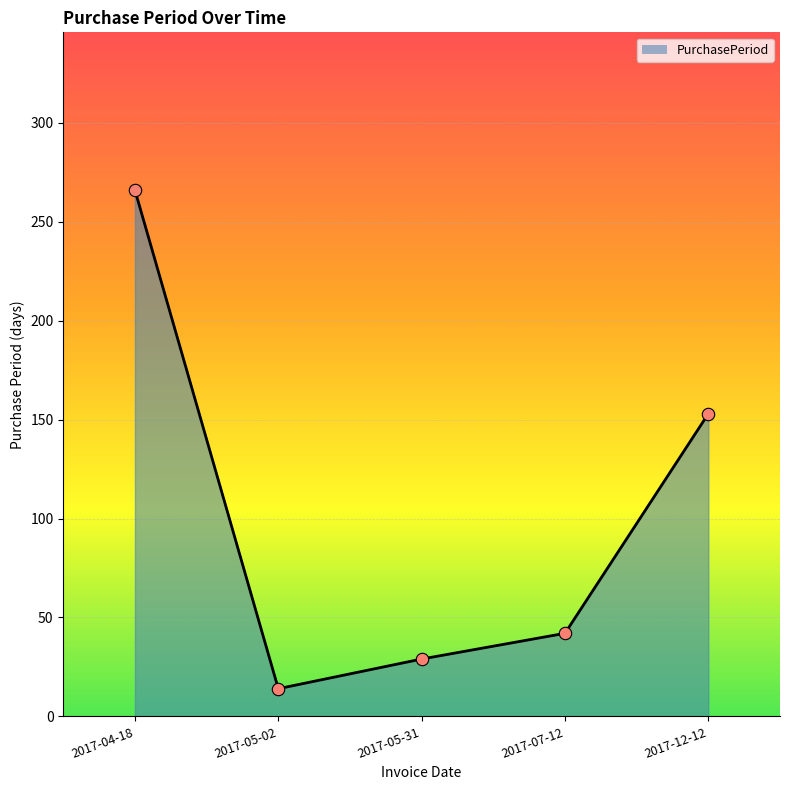

Approximately how many times larger is the value at 2017-04-18 compared to 2017-05-31?

9.2